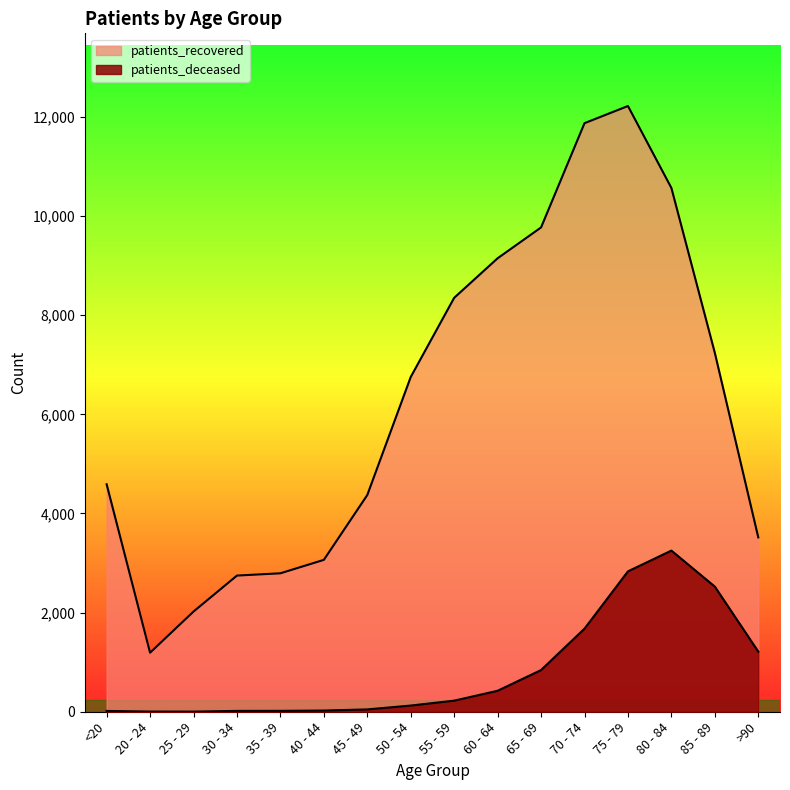

How many lines are shown in the chart?

2